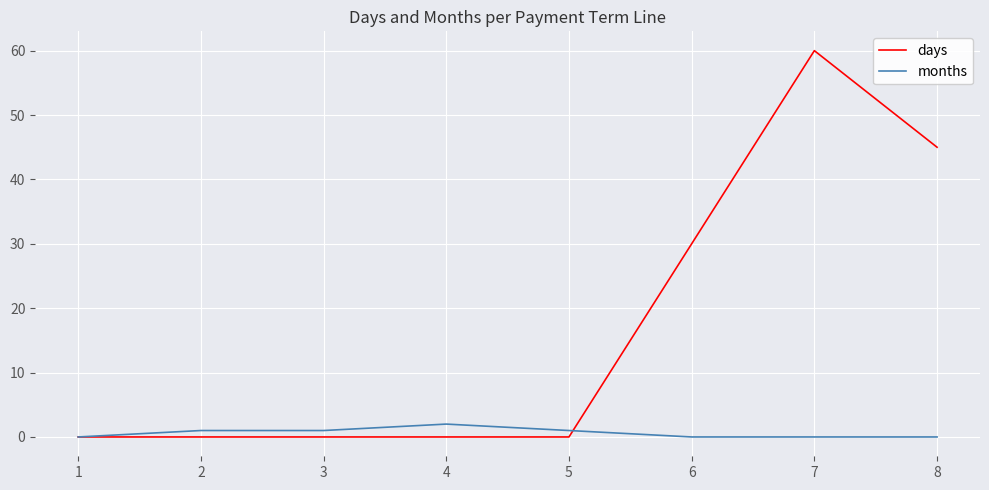

After their last crossing, which series has the higher values: days or months?

days